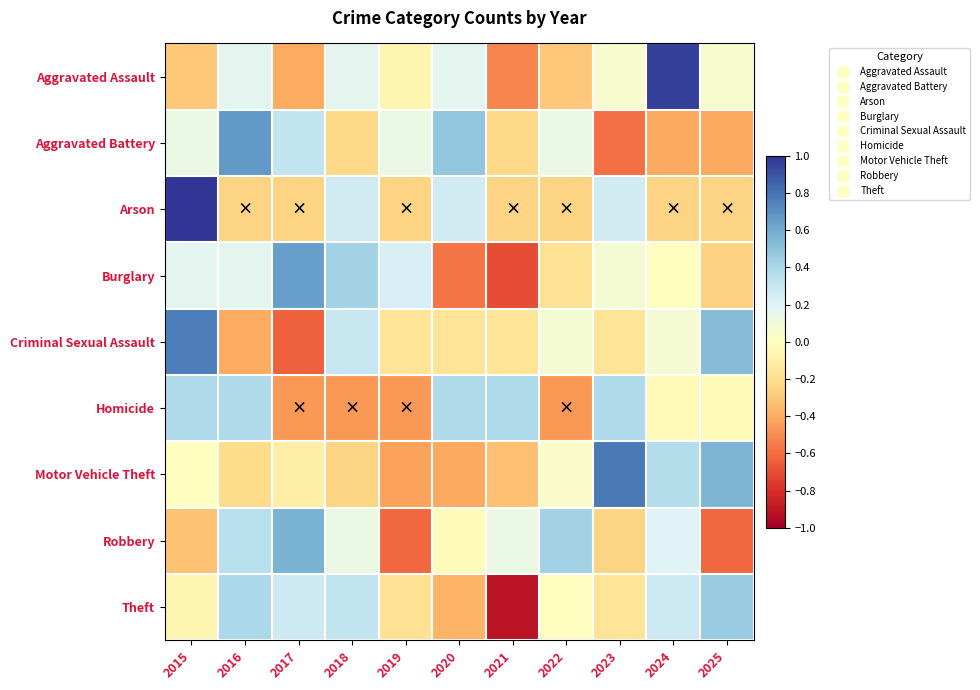

Which label corresponds to the largest value in the chart?

2015